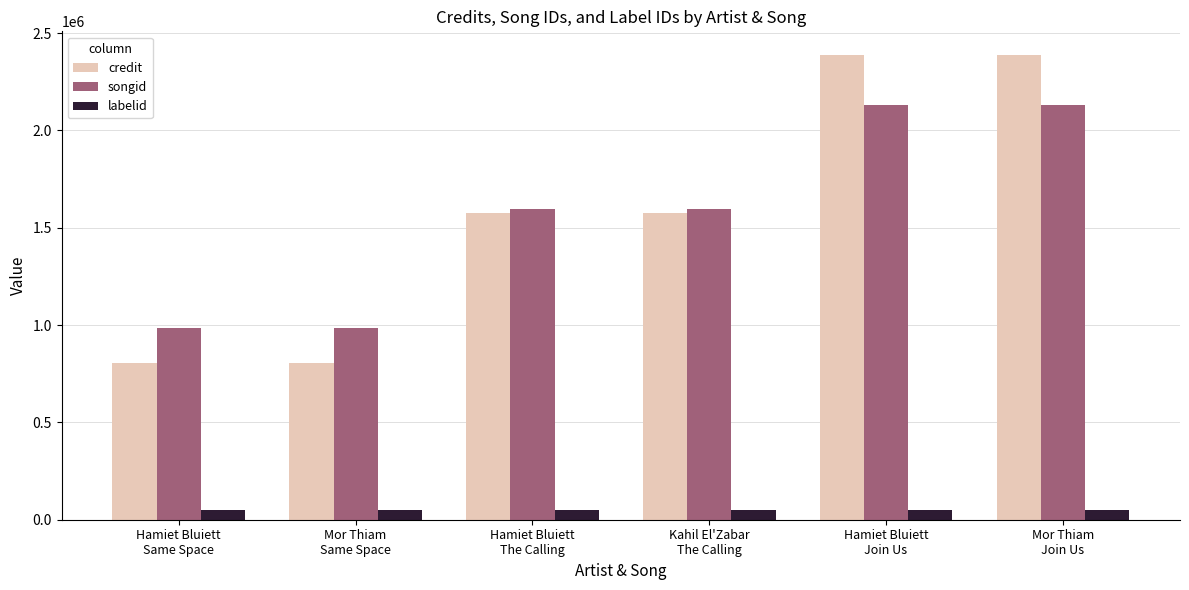

The credit series shows 2389933 at Hamiet Bluiett
Join Us. True or false?

True